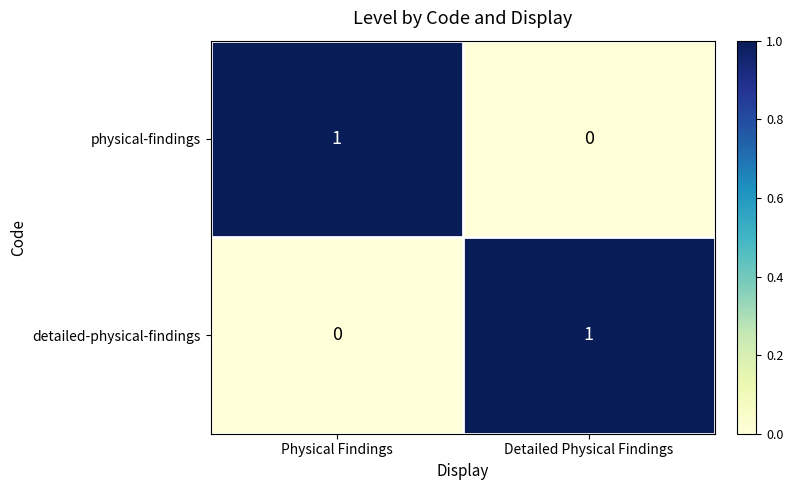

List the labels in order of physical-findings value, largest first.

Physical Findings, Detailed Physical Findings